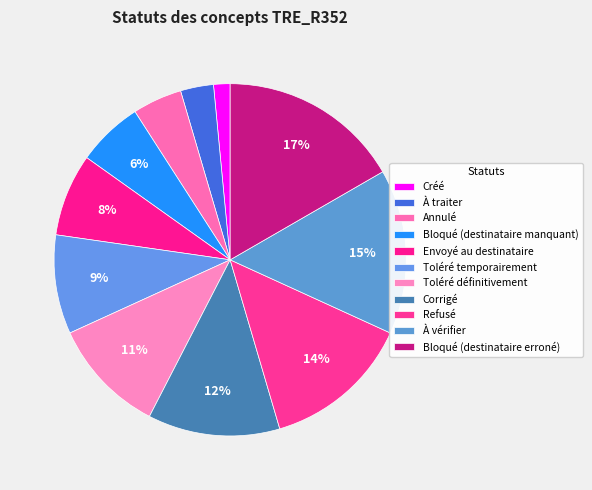

Which slice is the largest?

Bloqué (destinataire erroné)